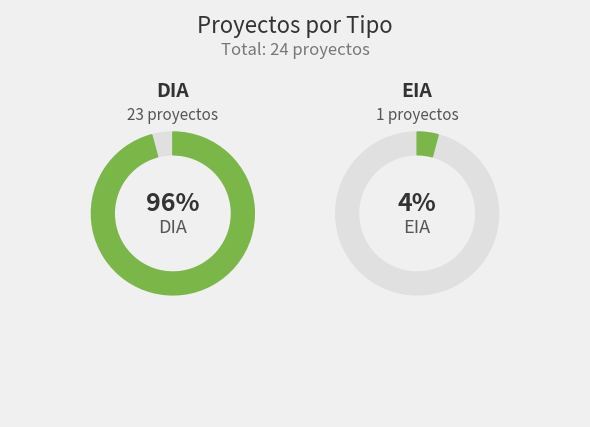

True or false: EIA accounts for 1% of the total.

False